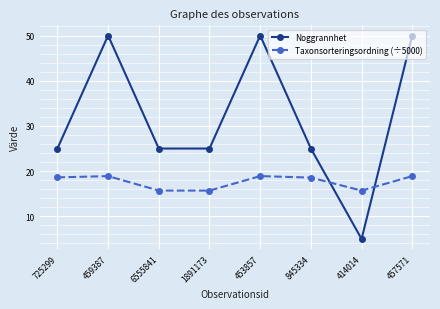

What is the difference between the Taxonsorteringsordning (÷5000) values at 459387 and 6555841?

3.2